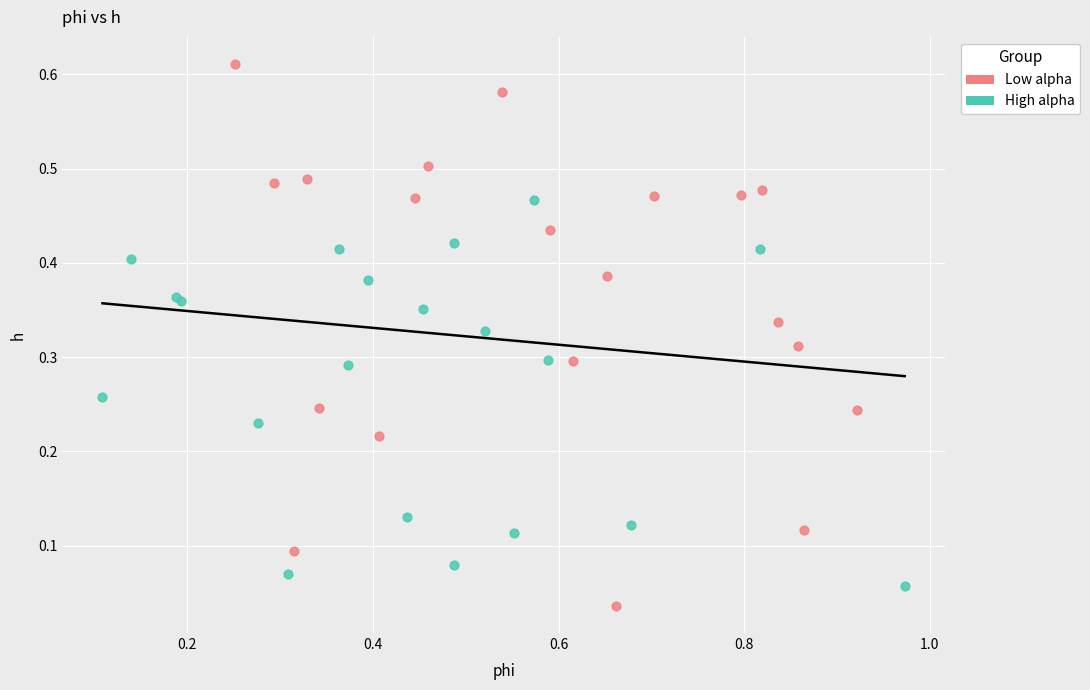

Which series contains the highest Y value?

Low alpha